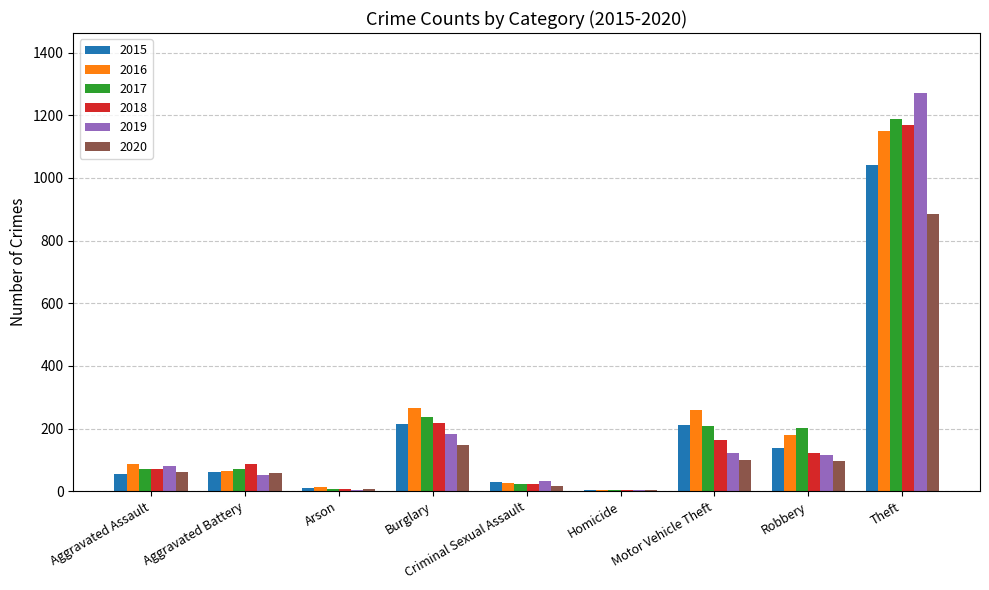

What is the total value across all series at Arson?

48